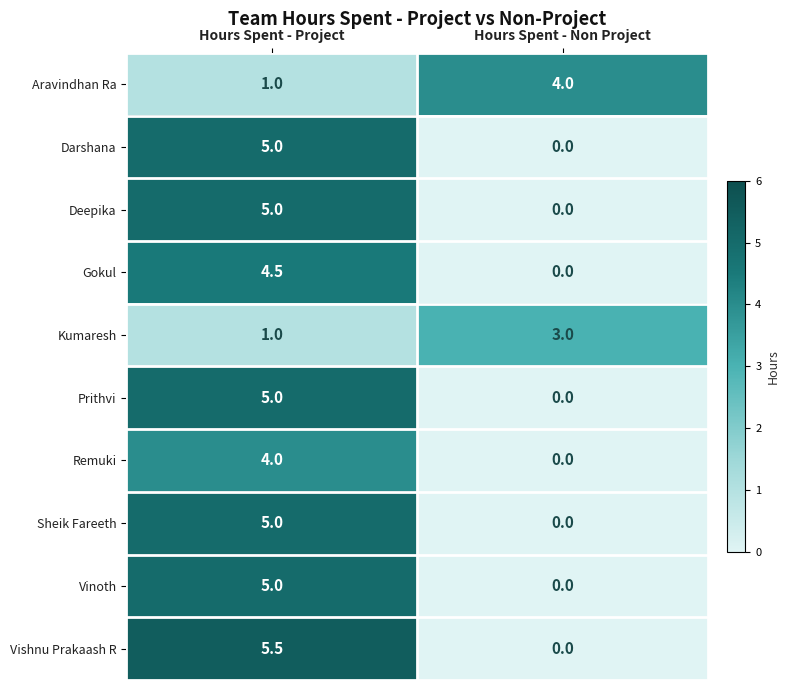

Which label corresponds to the smallest value in the chart?

Hours Spent - Non Project